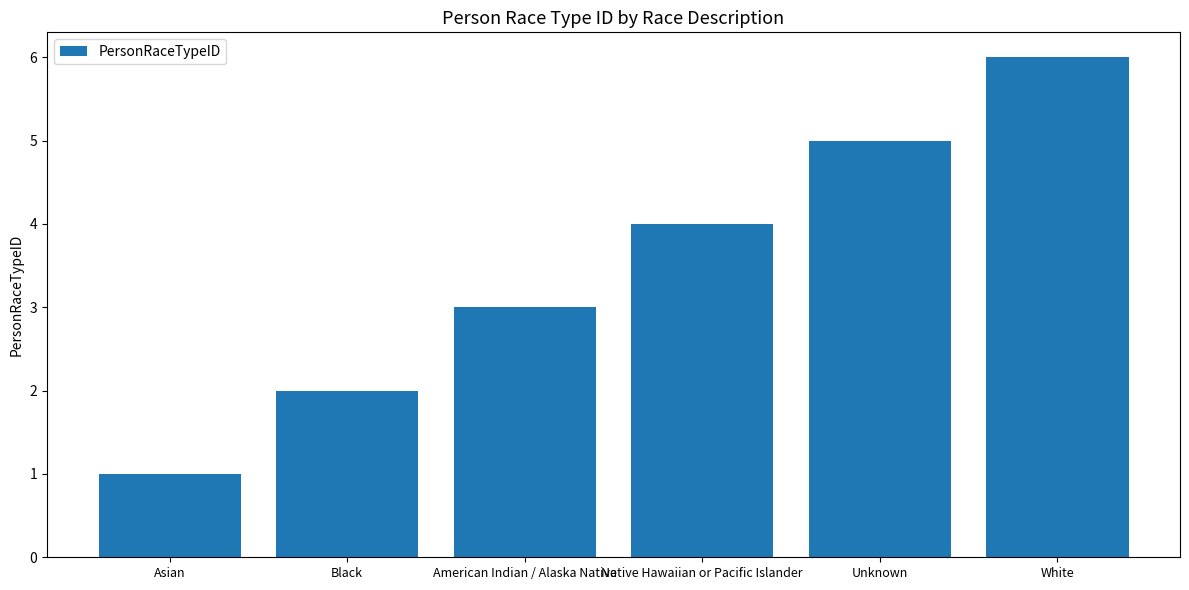

What is the change in value from American Indian / Alaska Native to Native Hawaiian or Pacific Islander?

+1